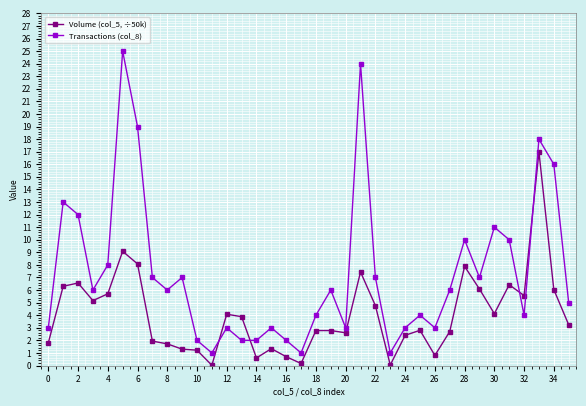

Rank the series by their maximum value, from lowest to highest.

Volume (col_5, ÷50k), Transactions (col_8)